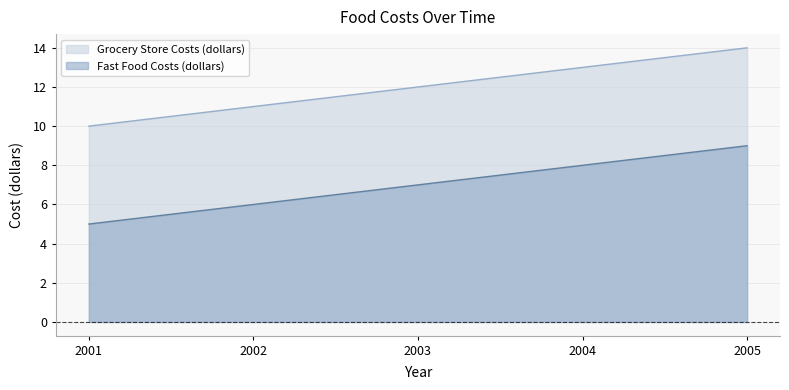

True or false: Fast Food Costs (dollars) and Grocery Store Costs (dollars) intersect in this chart.

False